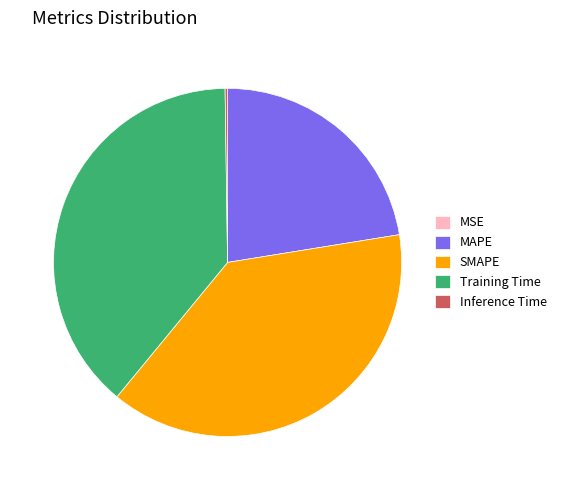

Does Training Time account for over 50% of the chart?

No